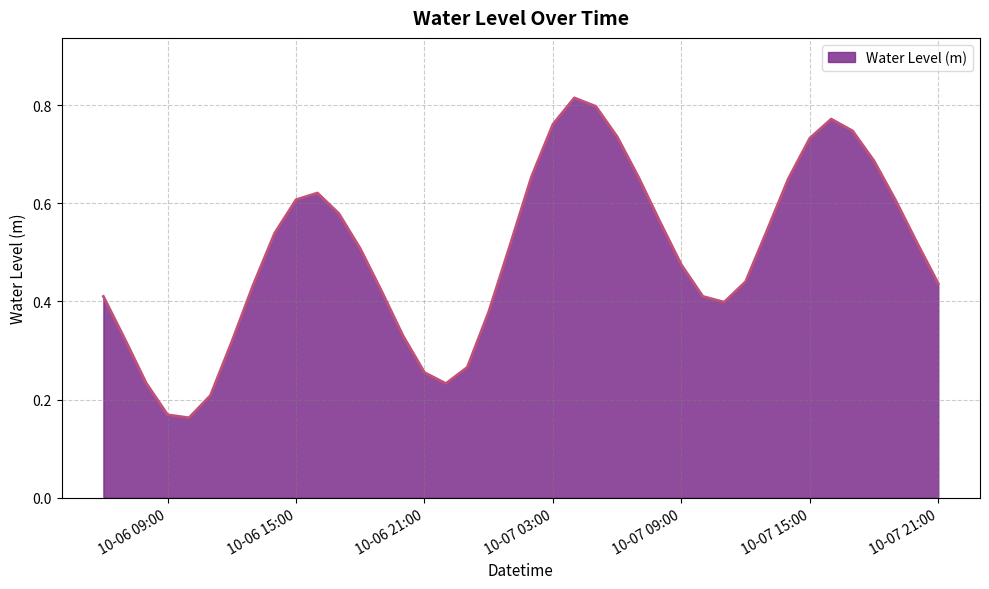

What is the smallest value displayed?

0.2